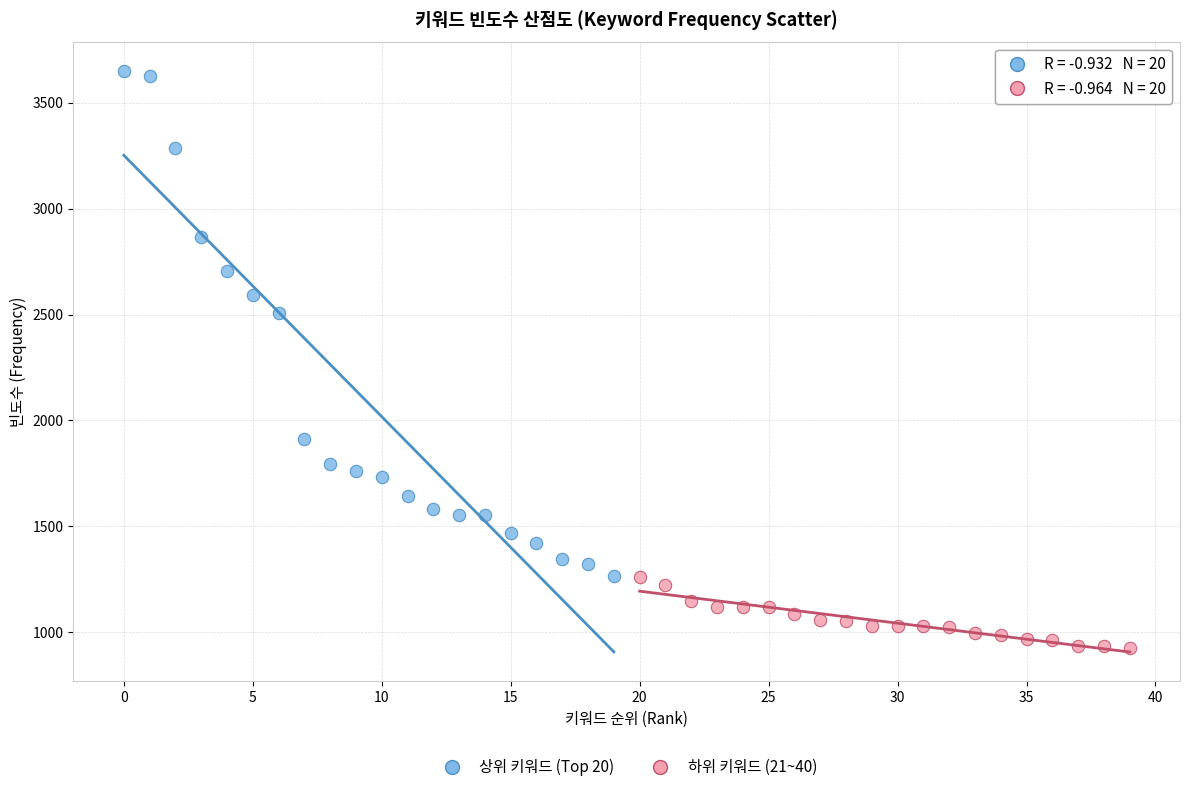

Which series has the largest Y range (max minus min)?

상위 키워드 (Top 20)